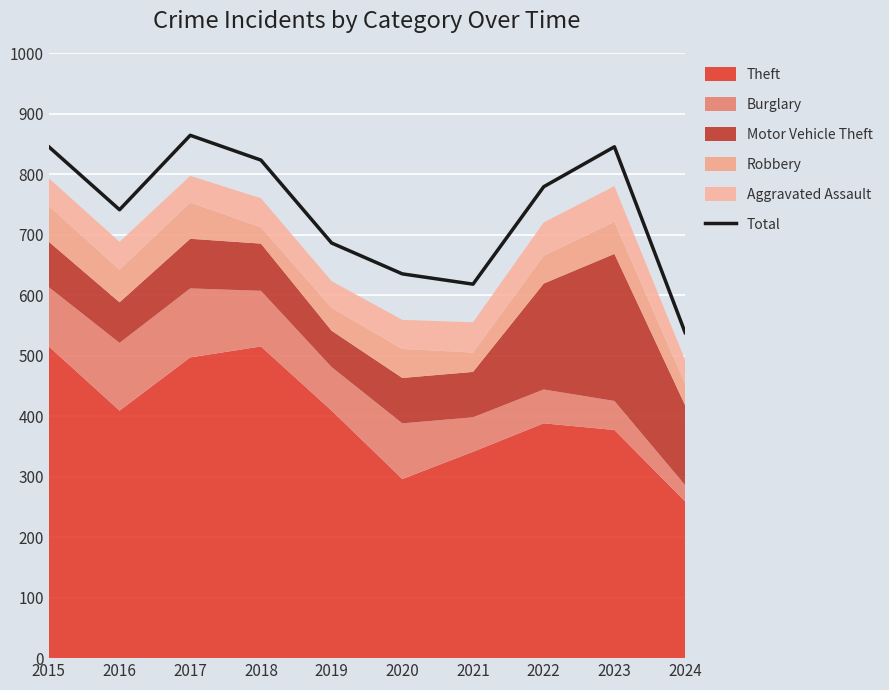

Rank the categories by value from highest to lowest.

2017, 2015, 2023, 2018, 2022, 2016, 2019, 2020, 2021, 2024